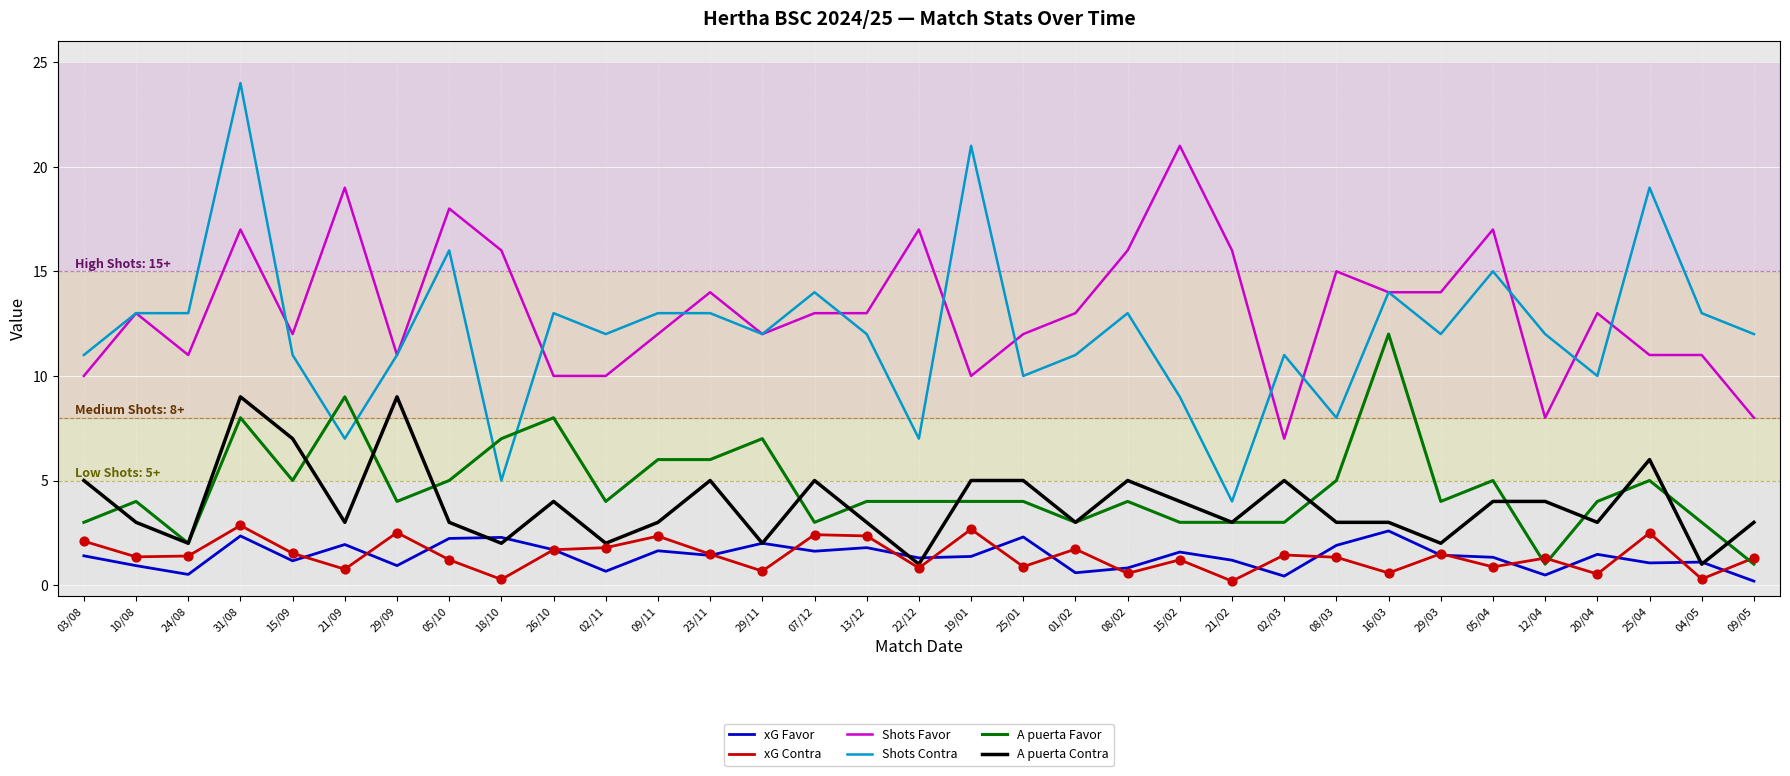

Which series has the largest total across all categories?

Shots Favor